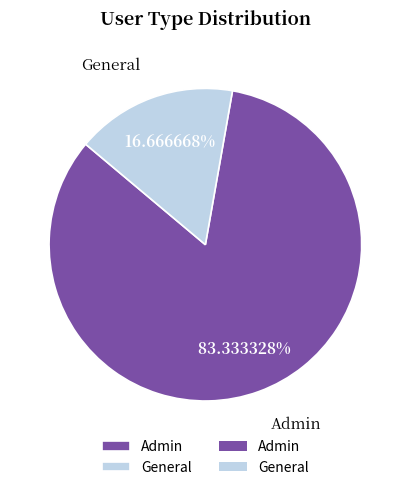

What percentage is the General slice, to the nearest percent?

17%